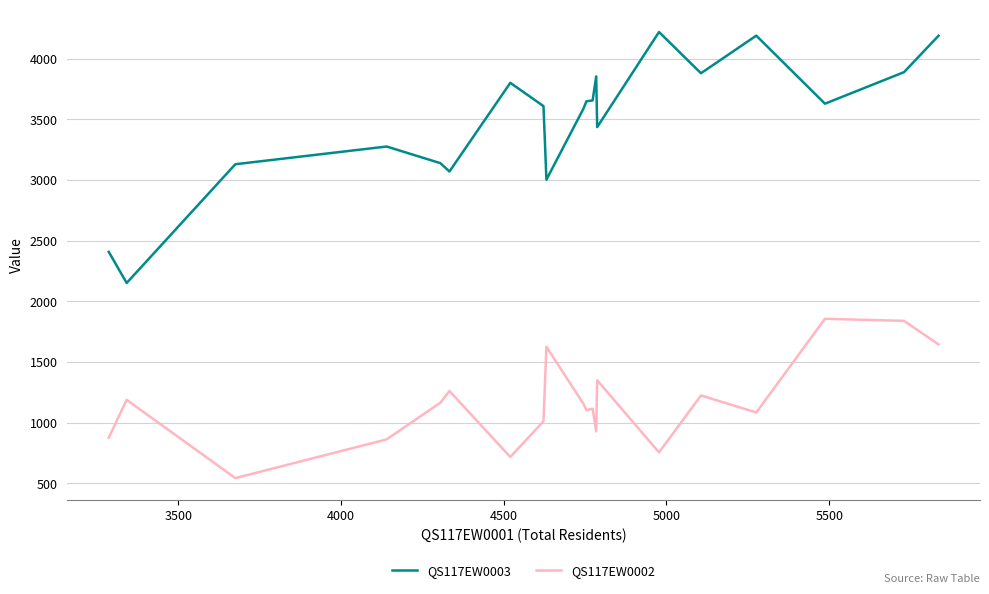

Which series has the largest total across all categories?

QS117EW0003